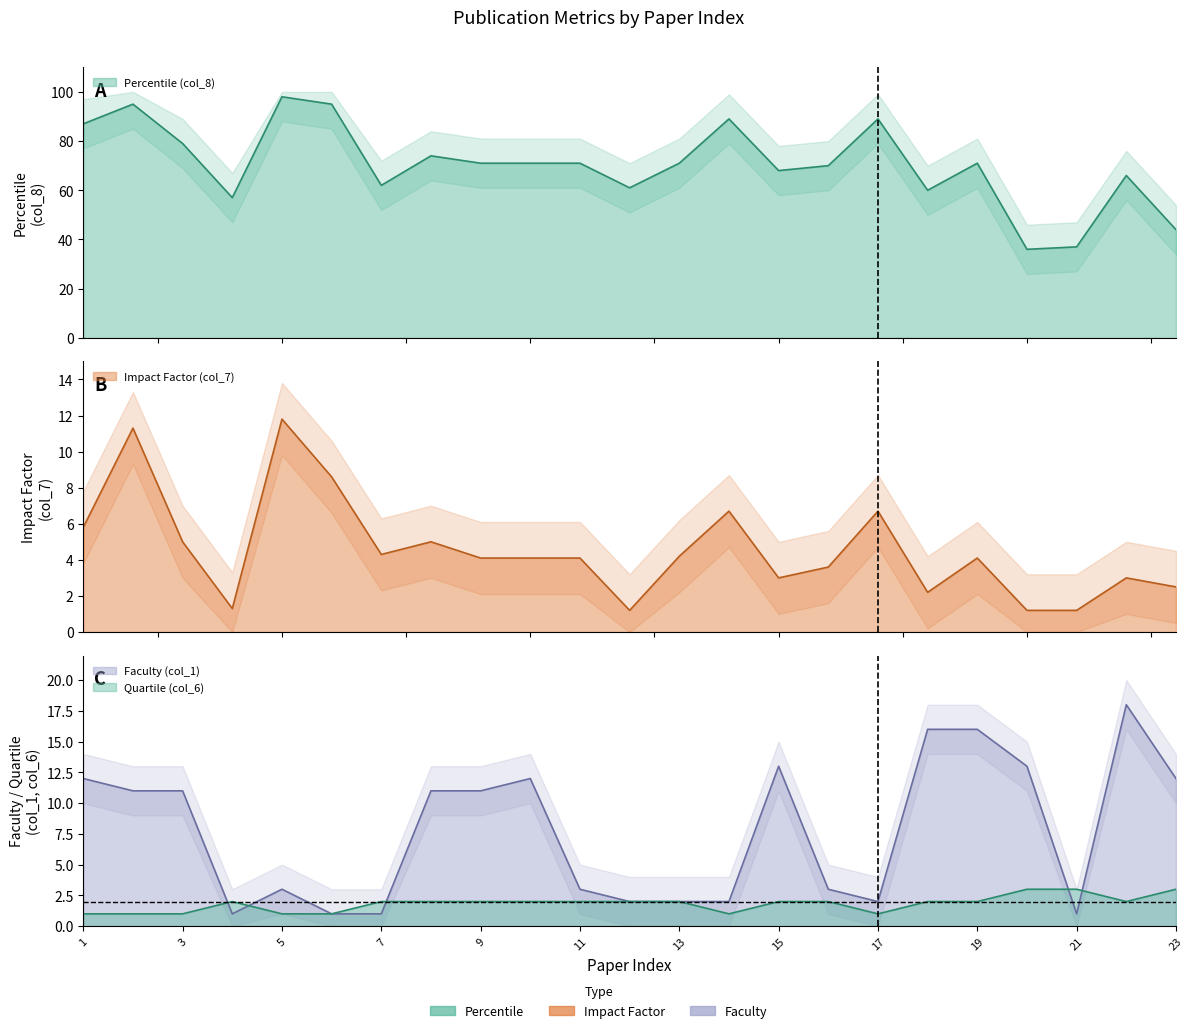

The value of Percentile (col_8) at 11 is 124.3. True or false?

False